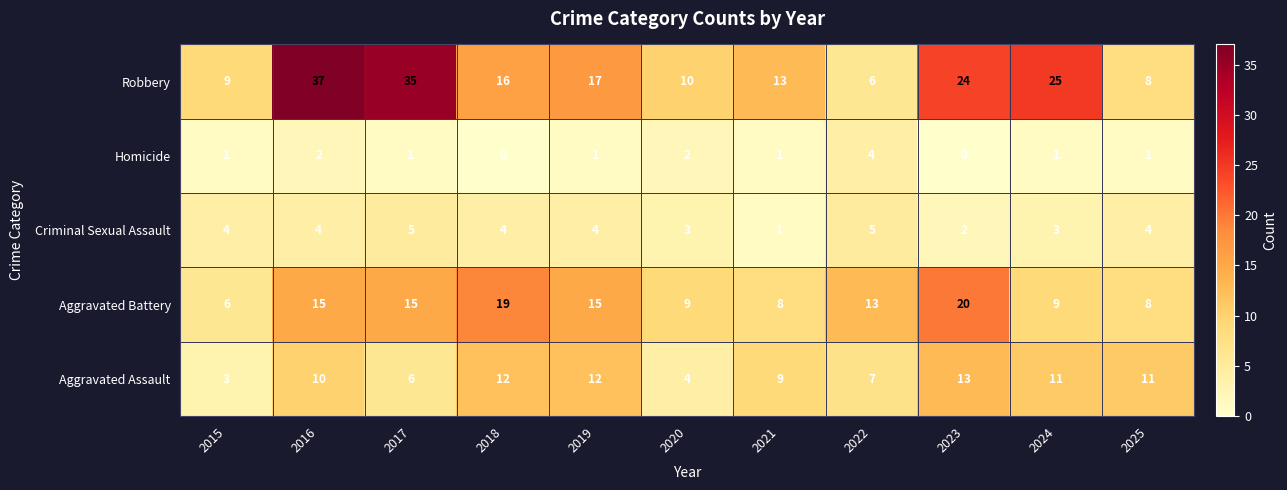

Which series has the widest spread of values?

Robbery